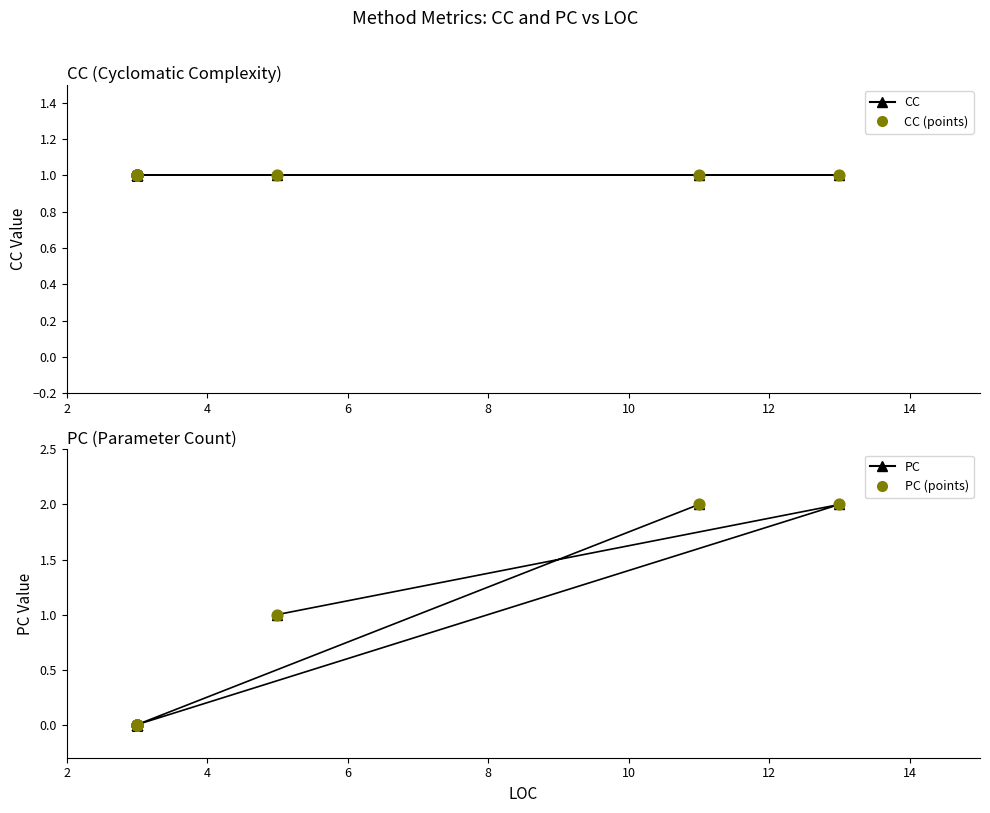

Which series reaches the minimum Y coordinate?

PC